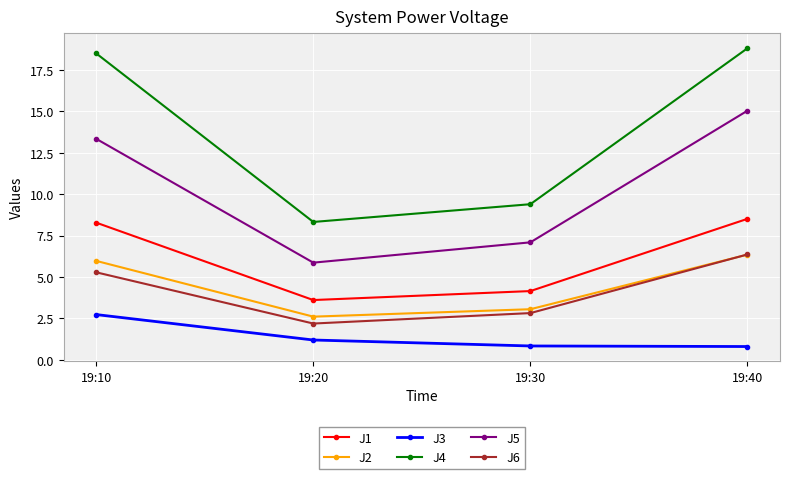

Which category has the highest value in the J6 series?

19:40